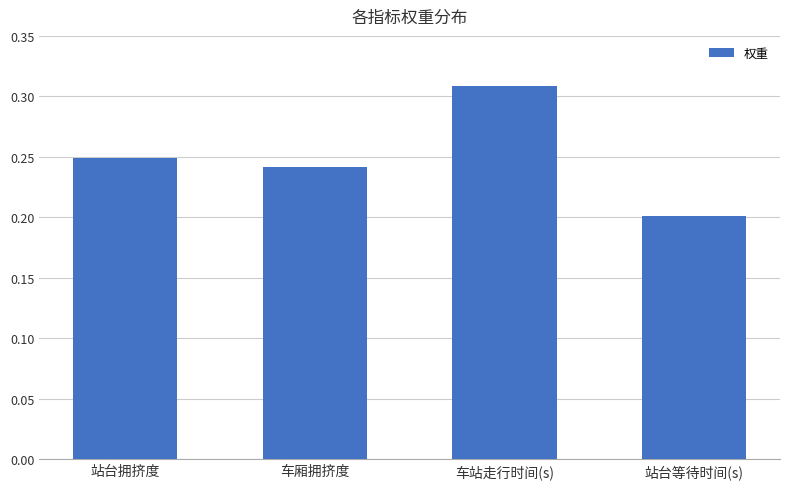

How many data points does each series have?

4